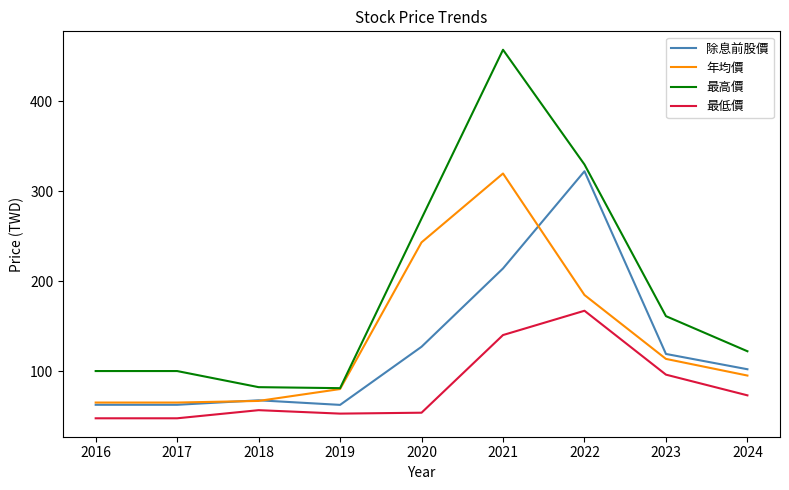

At 2020, list the series in order from smallest to largest.

最低價, 除息前股價, 年均價, 最高價